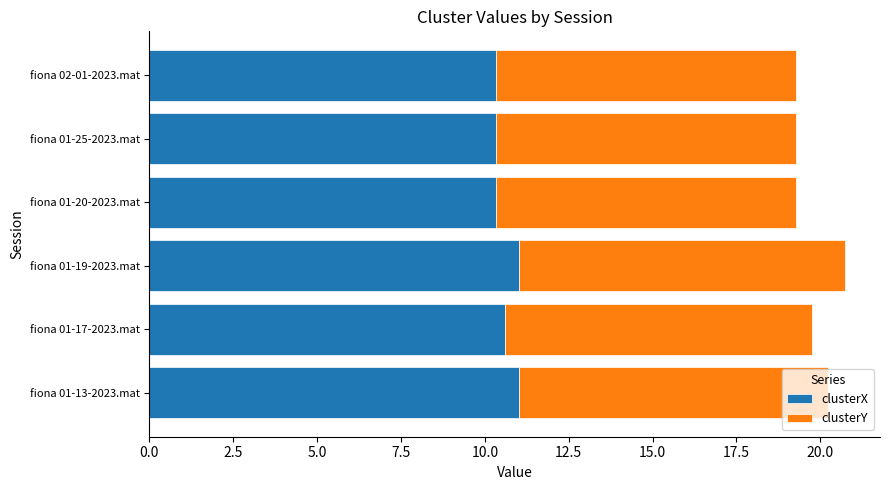

What is the total value across all series at fiona 01-20-2023.mat?

19.3